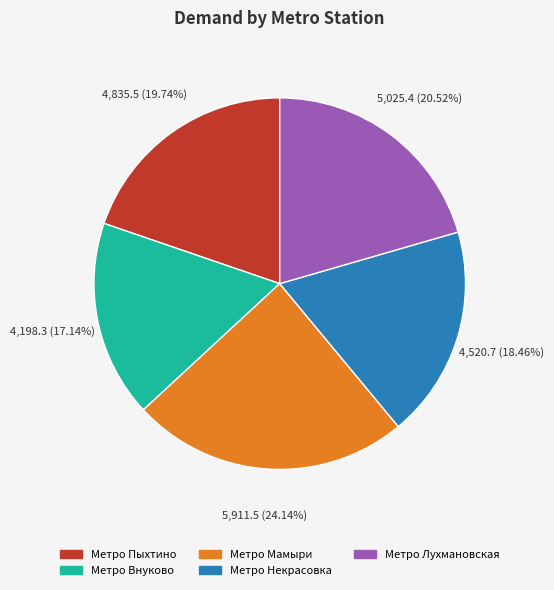

Which category has the smallest portion of the pie?

Метро Внуково